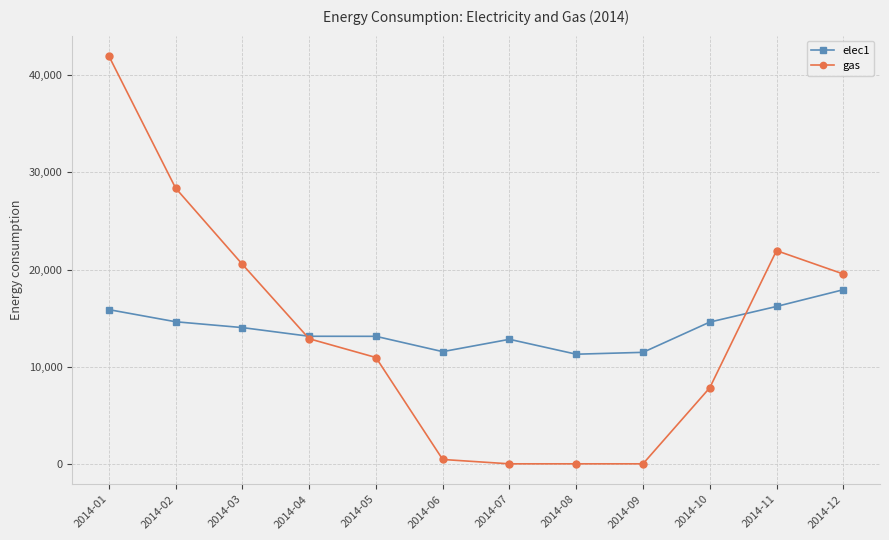

After their last crossing, which series has the higher values: elec1 or gas?

gas